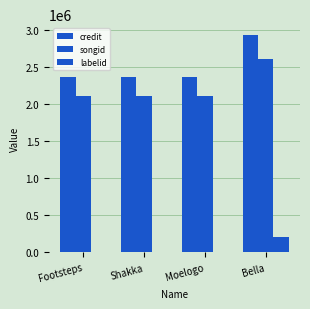

Which has a higher value, Bella or Shakka?

Bella